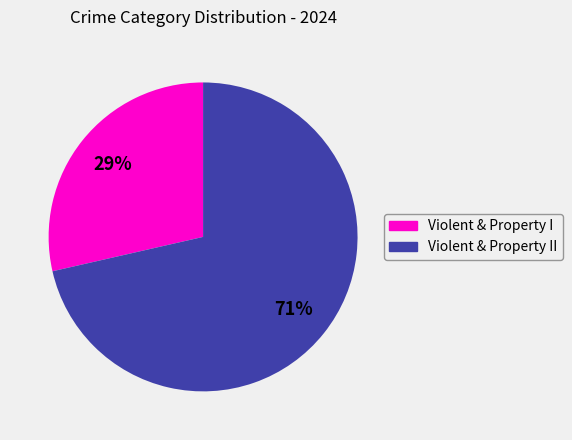

Is there a majority slice in this chart?

Yes